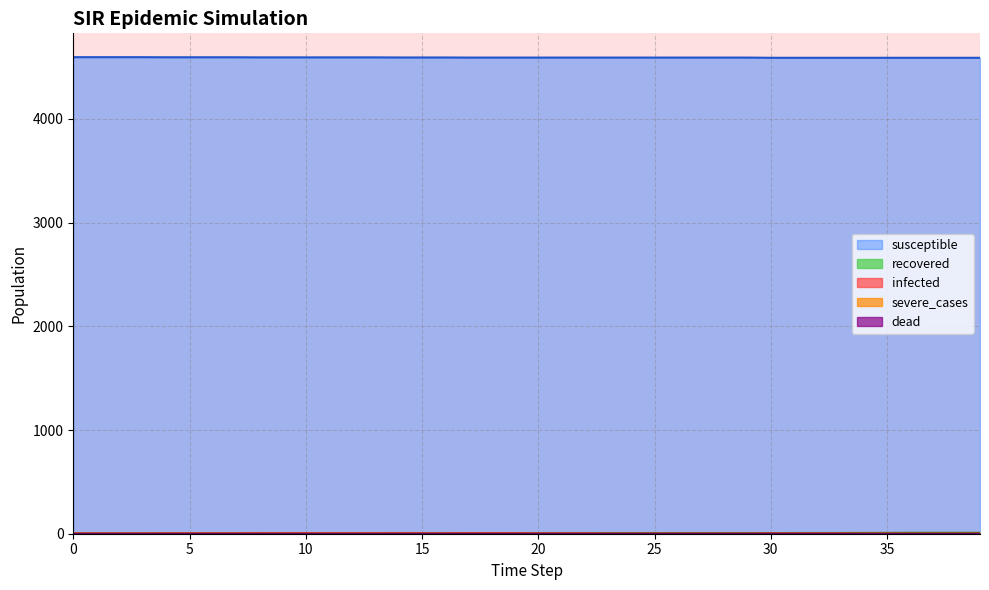

True or false: severe_cases has more than 0 interior local peaks.

False